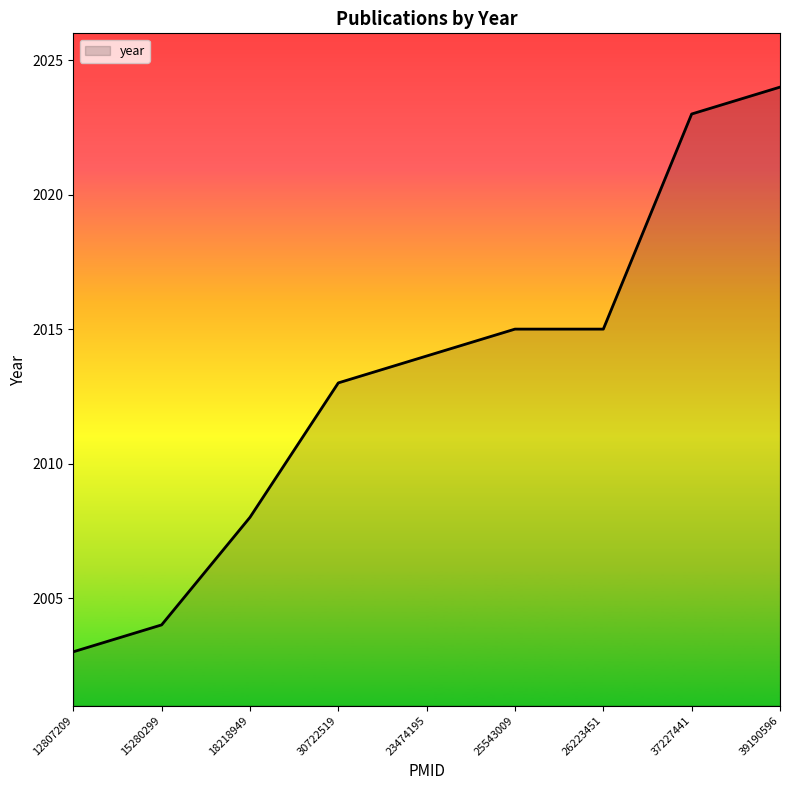

Approximately how many times larger is the value at 18218949 compared to 12807209?

1.0